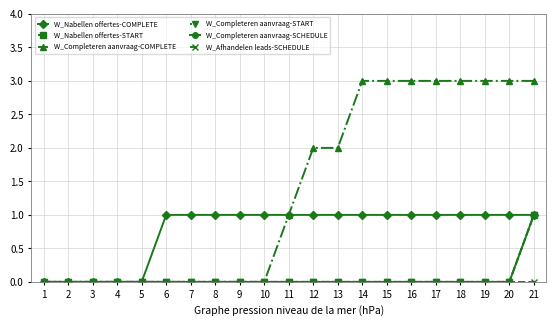

List the labels in order of W_Completeren aanvraag-SCHEDULE value, largest first.

21, 1, 2, 3, 4, 5, 6, 7, 8, 9, 10, 11, 12, 13, 14, 15, 16, 17, 18, 19, 20